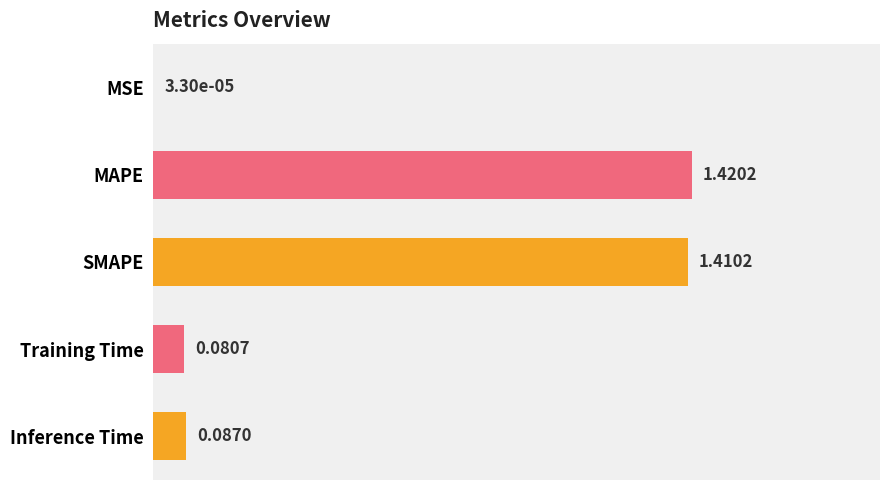

Does the chart contain stacked bars?

No